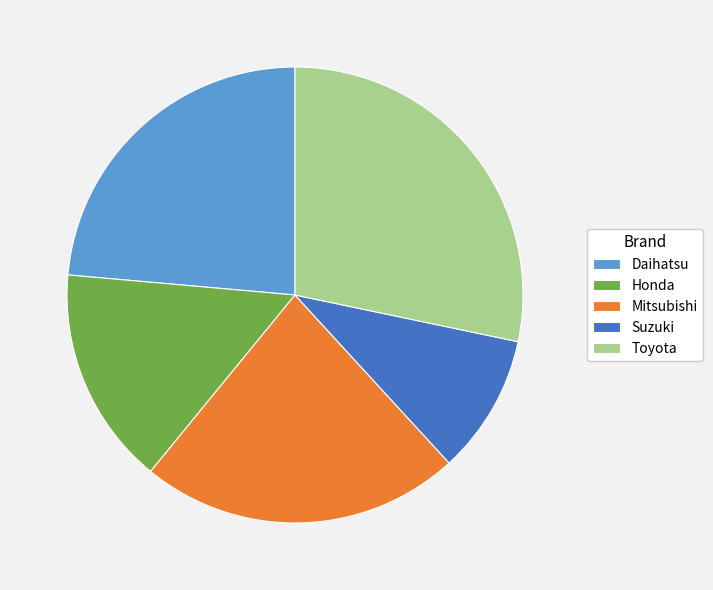

Is it true that Suzuki is 10% of the pie?

True